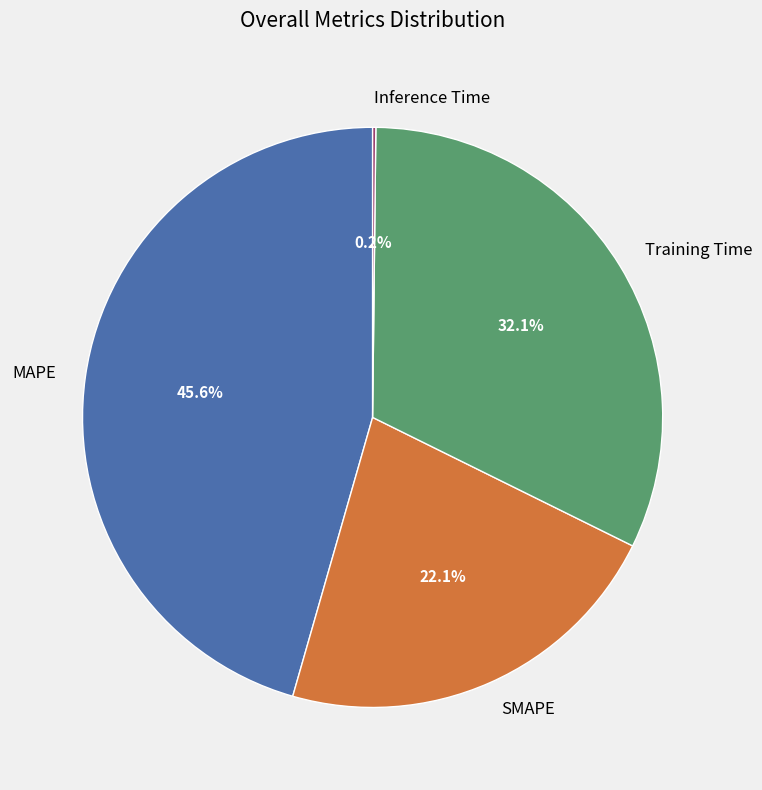

Combined, do SMAPE and Training Time account for over 50%?

Yes